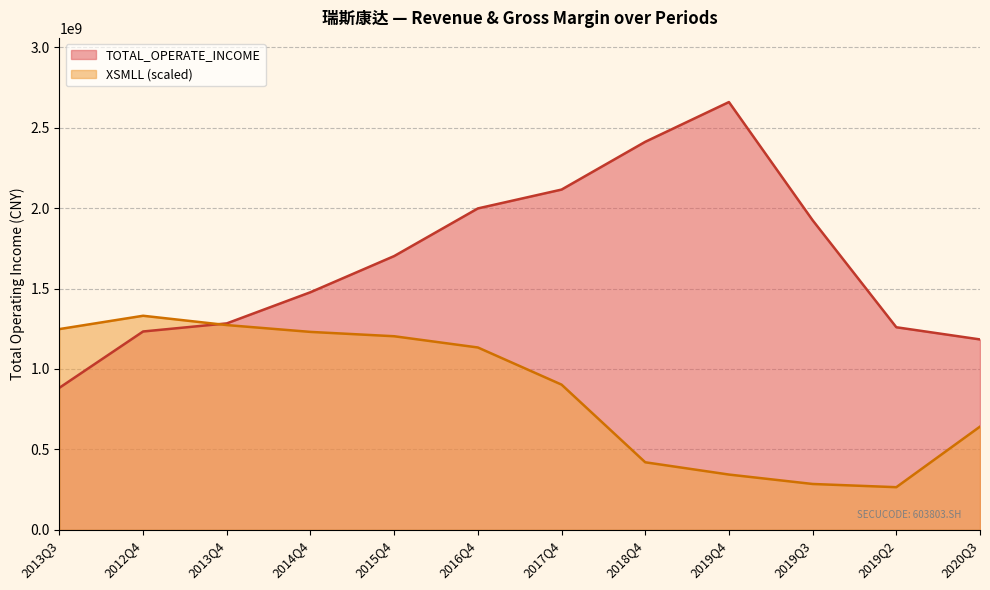

At which category is the sum across all series the highest?

2016Q4